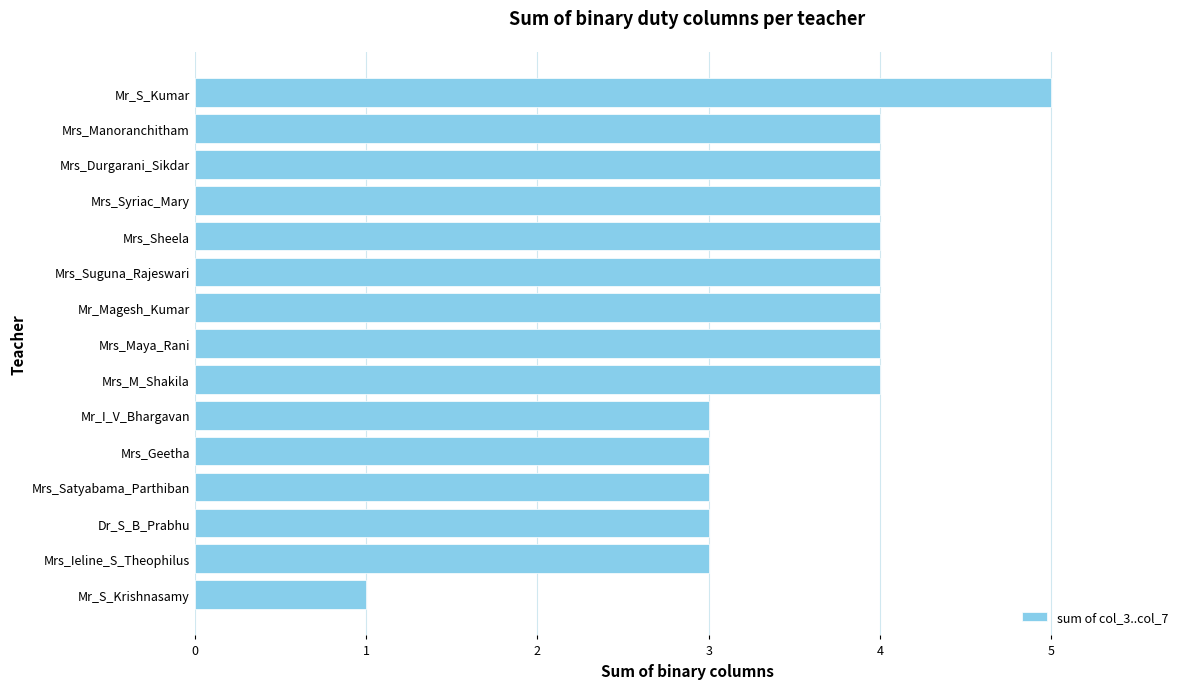

Reading bottom to top, extract all data points from this chart.

Mr_S_Krishnasamy=1	Mrs_Ieline_S_Theophilus=3	Dr_S_B_Prabhu=3	Mrs_Satyabama_Parthiban=3	Mrs_Geetha=3	Mr_I_V_Bhargavan=3	Mrs_M_Shakila=4	Mrs_Maya_Rani=4	Mr_Magesh_Kumar=4	Mrs_Suguna_Rajeswari=4	Mrs_Sheela=4	Mrs_Syriac_Mary=4	Mrs_Durgarani_Sikdar=4	Mrs_Manoranchitham=4	Mr_S_Kumar=5